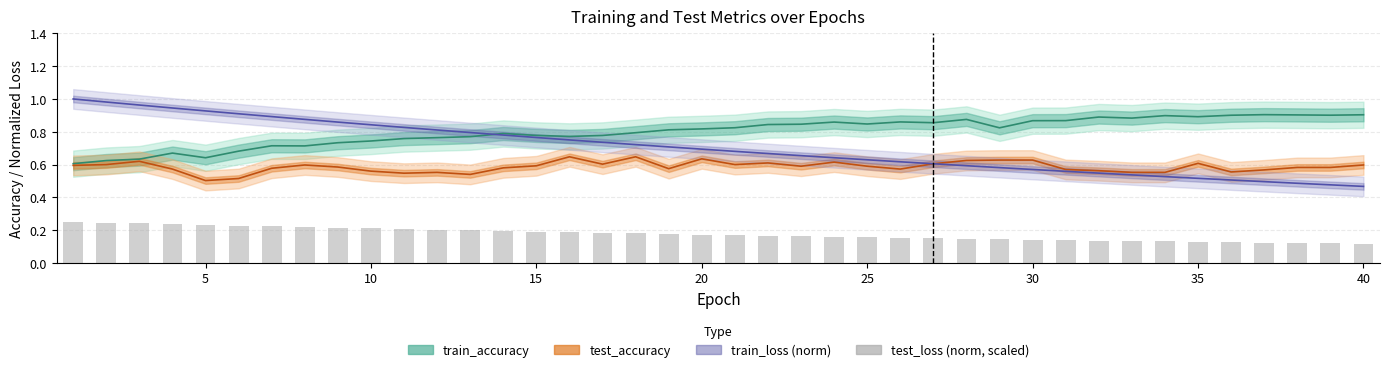

What is the difference between the highest and lowest values at 25?

0.7